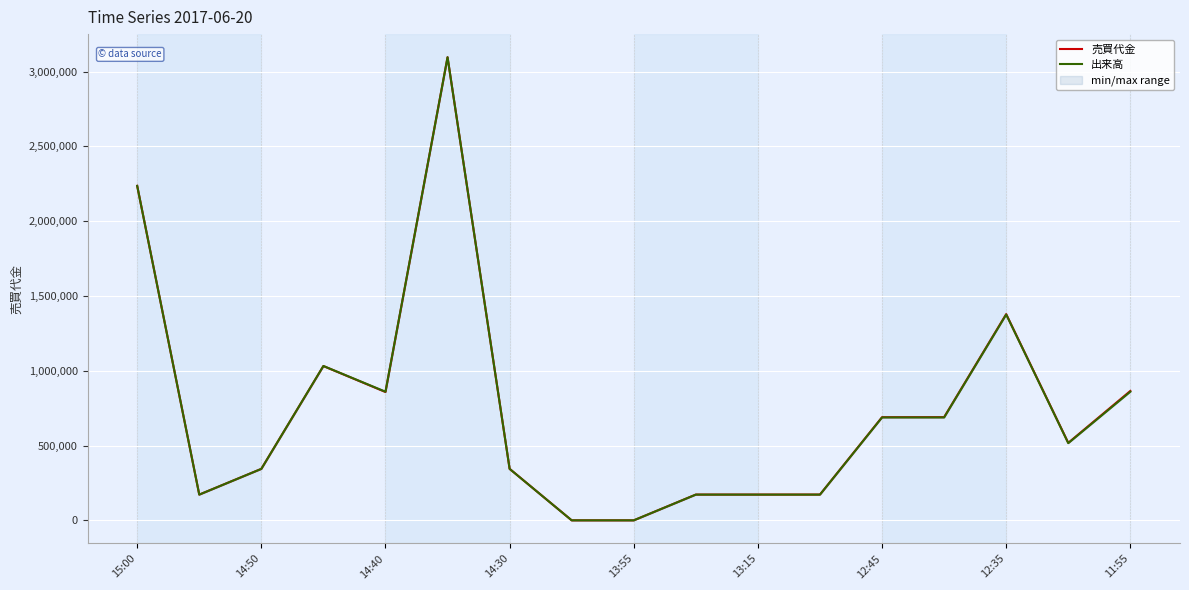

In 出来高, how many points are higher than both neighbors (excluding endpoints)?

3